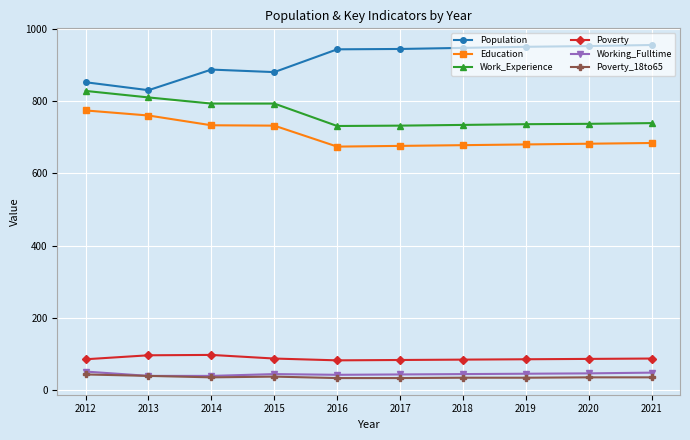

What is the spread (max minus min) of values at 2020?

916